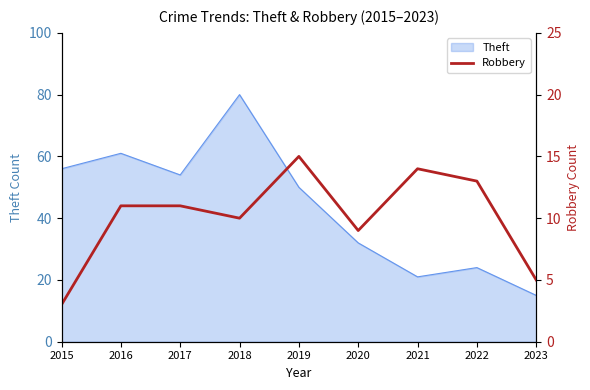

How many data points are less than 11?

4